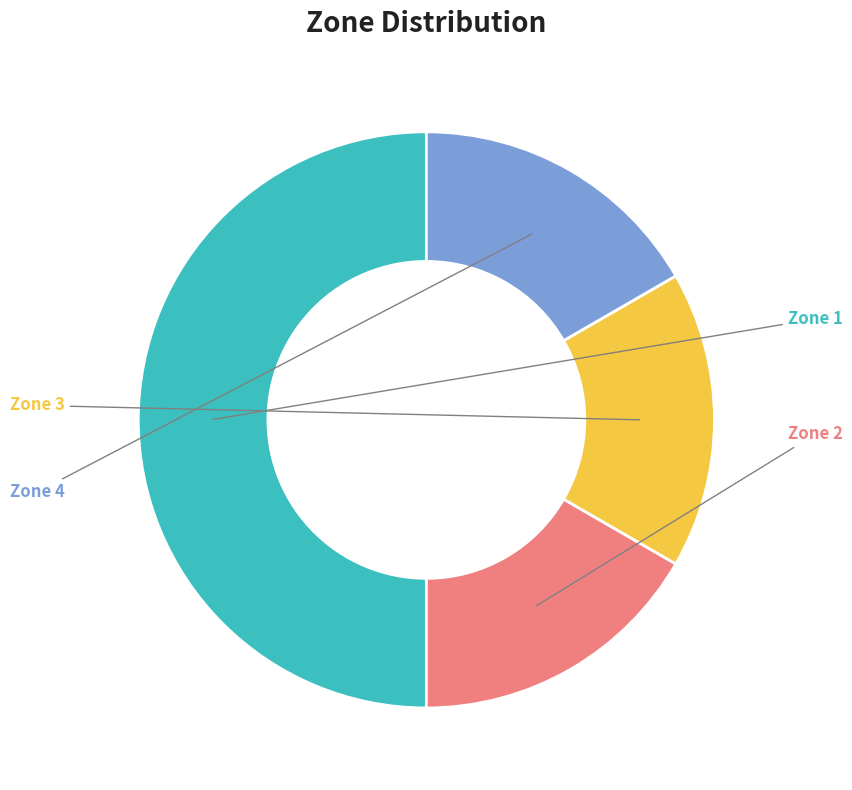

What is the smallest slice in the pie chart?

Zone 2